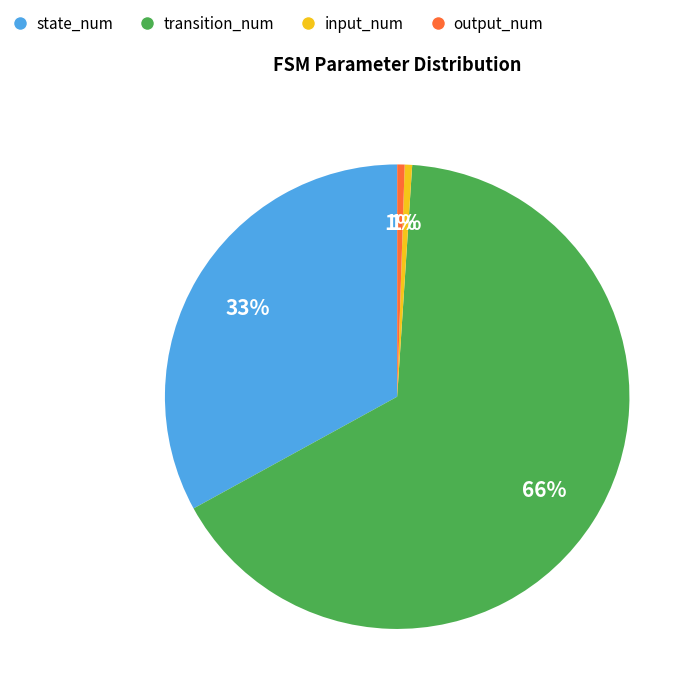

Do input_num and output_num together represent more than half of the pie?

No